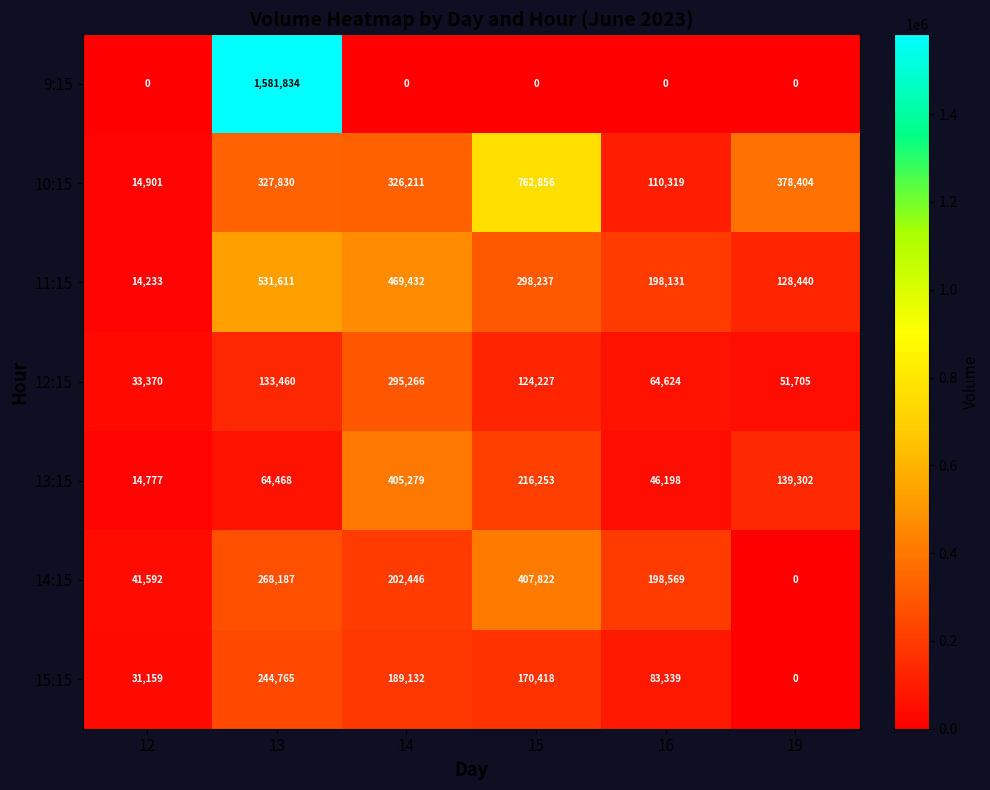

What is the greatest value displayed?

1581834